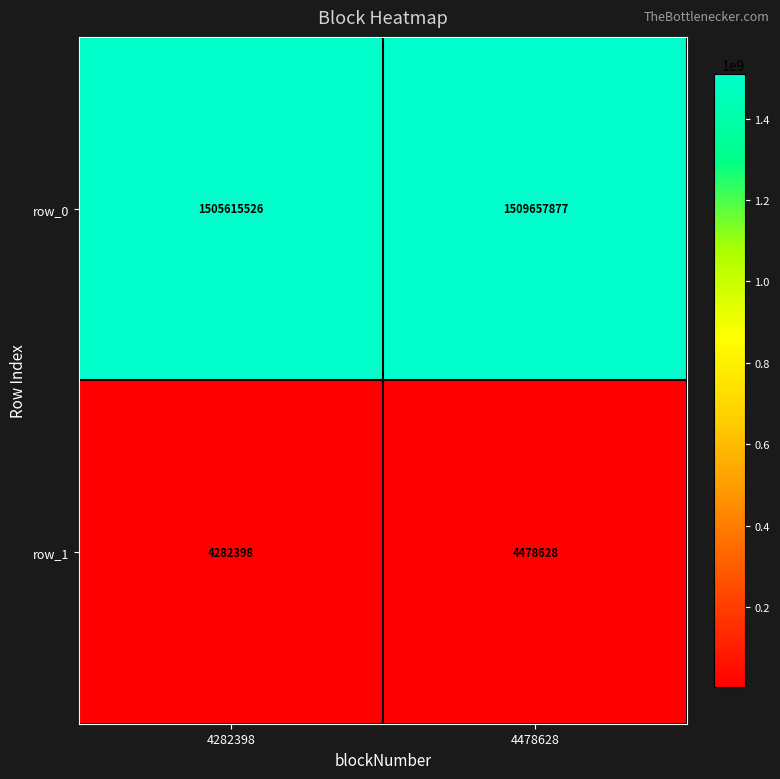

The row_0 series shows 2702904073 at 4282398. True or false?

False